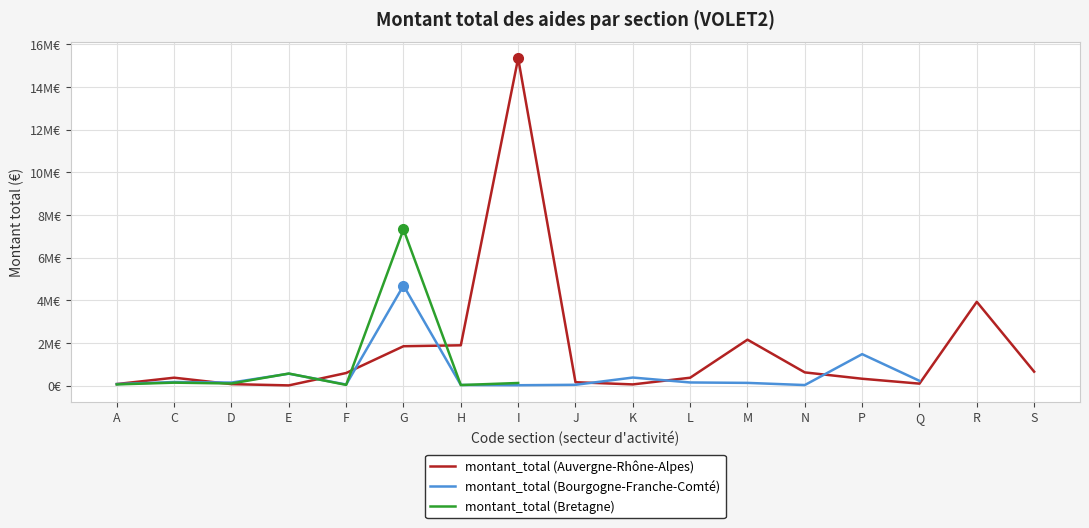

Which series has the largest total across all categories?

montant_total (Auvergne-Rhône-Alpes)